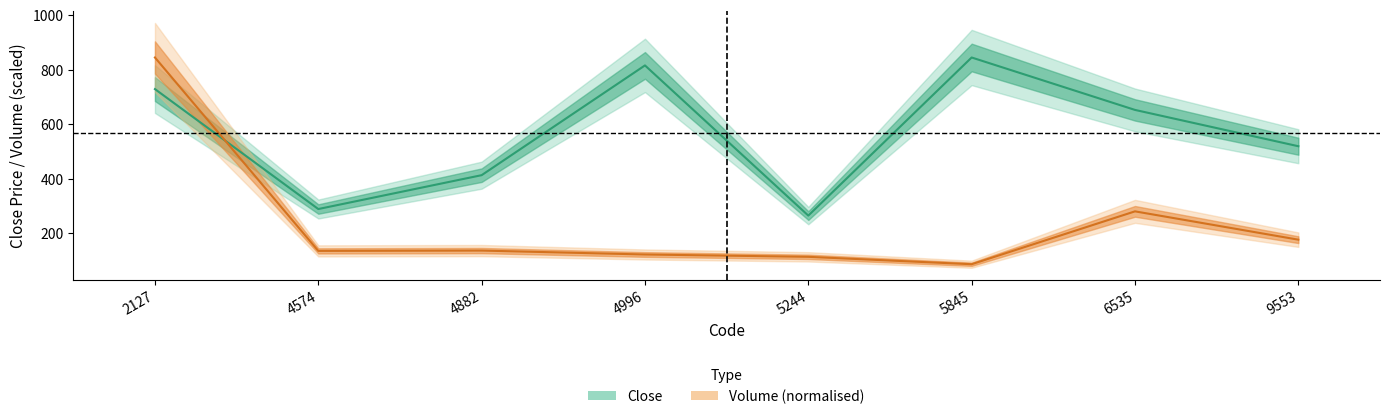

What is the total value across all series at 9553?

695.8